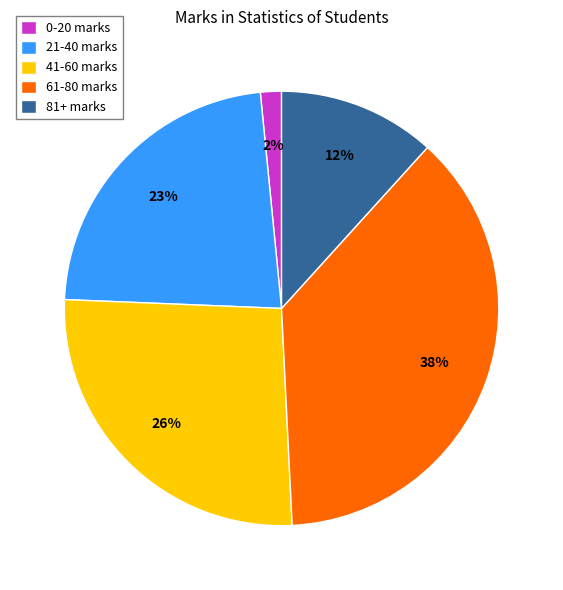

What is the smallest slice in the pie chart?

0-20 marks